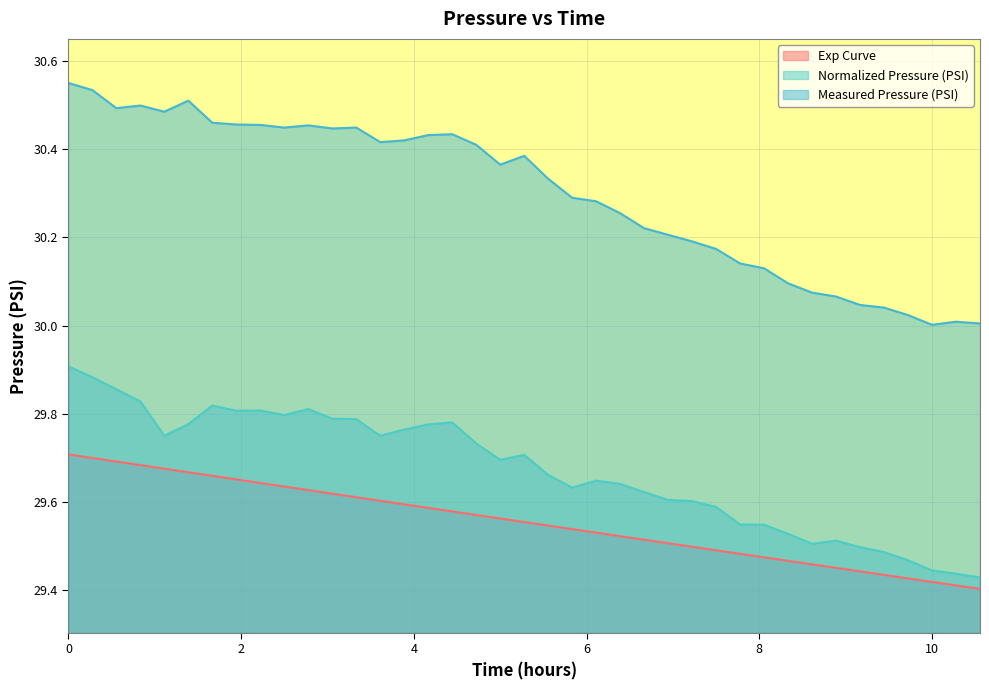

Reading left to right, list all the values displayed in this chart.

Exp Curve: 29.7	29.7	29.7	29.7	29.7	29.7	29.7	29.7	29.6	29.6	29.6	29.6	29.6	29.6	29.6	29.6	29.6	29.6	29.6	29.6	29.5	29.5	29.5	29.5	29.5	29.5	29.5	29.5	29.5	29.5	29.5	29.5	29.5	29.4	29.4	29.4	29.4	29.4	29.4
Normalized Pressure (PSI): 29.9	29.9	29.9	29.8	29.8	29.8	29.8	29.8	29.8	29.8	29.8	29.8	29.8	29.8	29.8	29.8	29.8	29.7	29.7	29.7	29.7	29.6	29.6	29.6	29.6	29.6	29.6	29.6	29.5	29.5	29.5	29.5	29.5	29.5	29.5	29.5	29.4	29.4	29.4
Measured Pressure (PSI): 30.6	30.5	30.5	30.5	30.5	30.5	30.5	30.5	30.5	30.4	30.5	30.4	30.4	30.4	30.4	30.4	30.4	30.4	30.4	30.4	30.3	30.3	30.3	30.3	30.2	30.2	30.2	30.2	30.1	30.1	30.1	30.1	30.1	30.0	30.0	30.0	30.0	30.0	30.0